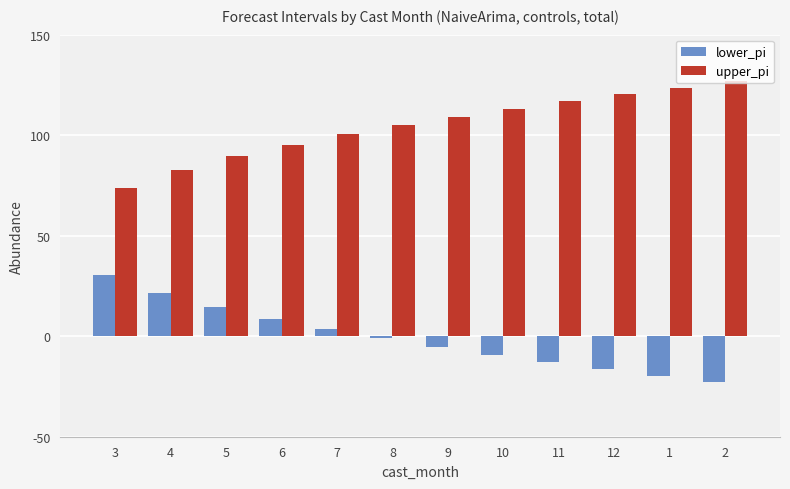

True or false: upper_pi has a value of 170.6 at 10.

False